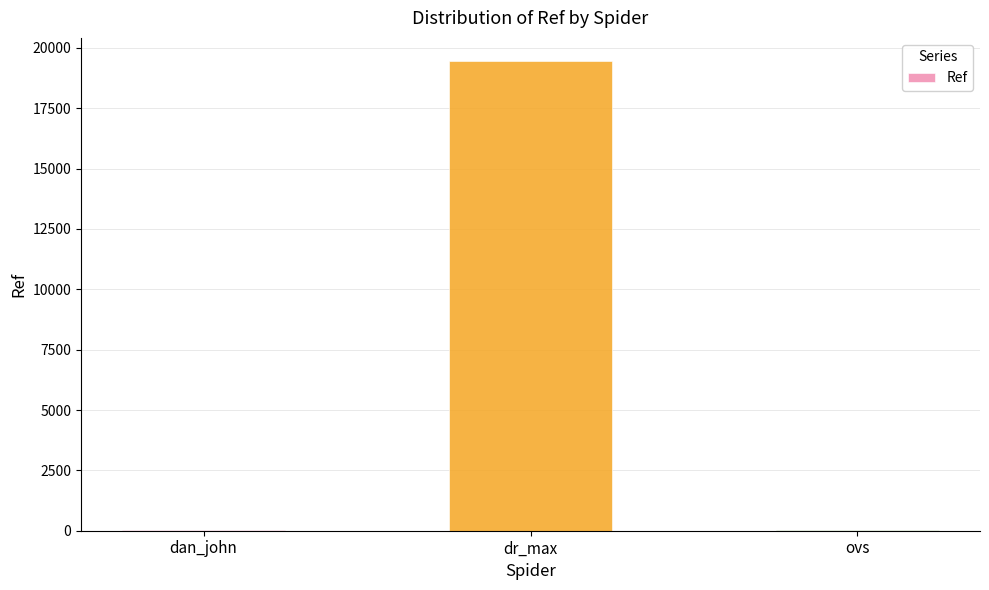

The value at dr_max is 30051. True or false?

False